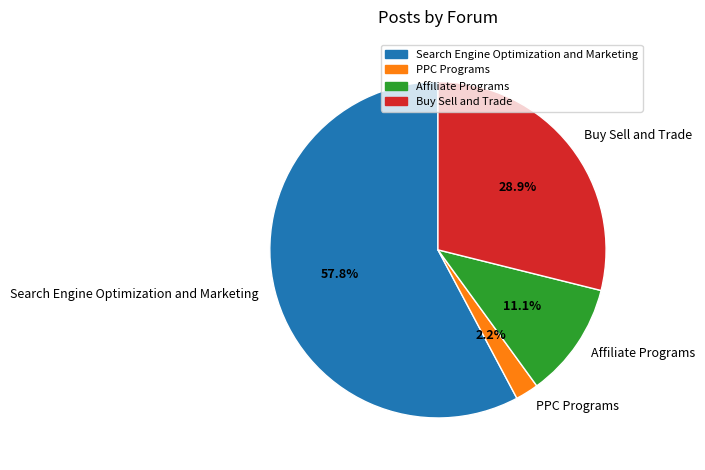

What is the smallest slice in the pie chart?

PPC Programs